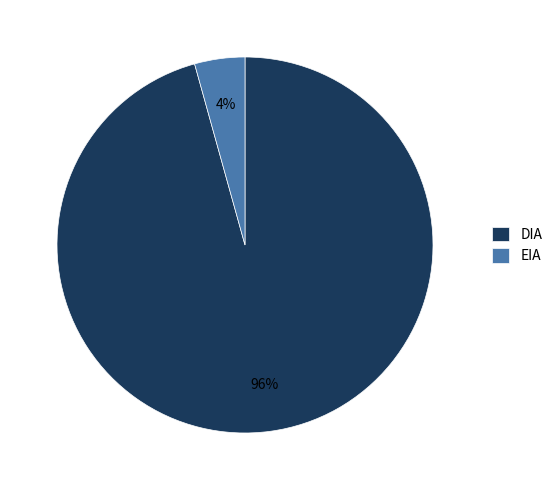

Rank the categories by value from lowest to highest.

EIA, DIA